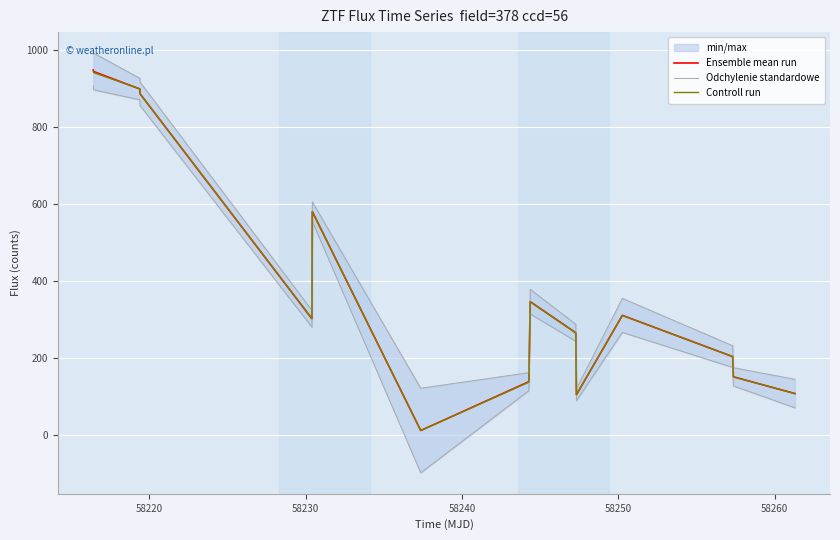

Which series has the widest spread of values?

Ensemble mean run